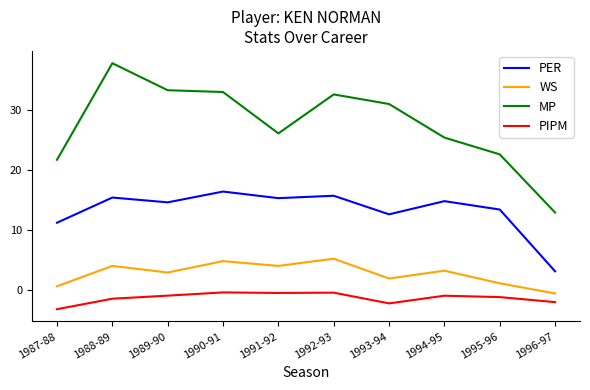

True or false: PIPM has more than 1 points higher than both neighbors.

True